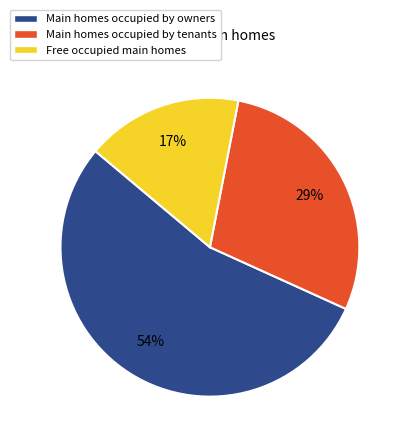

True or false: Free occupied main homes accounts for 10% of the total.

False